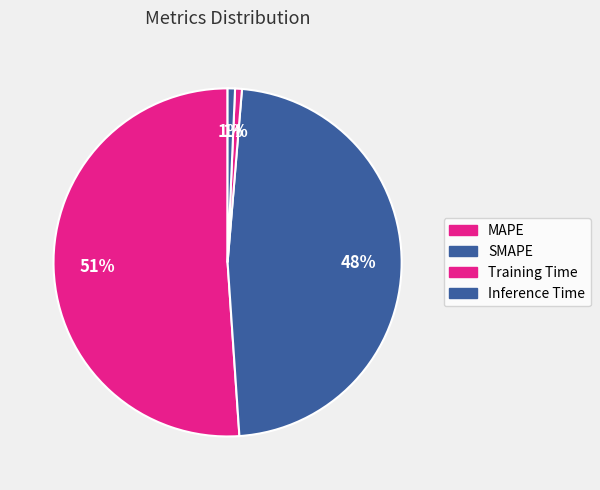

What is the largest slice in the pie chart?

MAPE